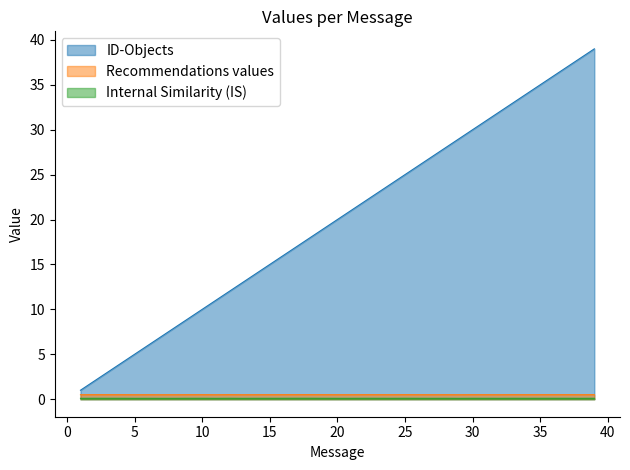

Which series has the largest total across all categories?

ID-Objects